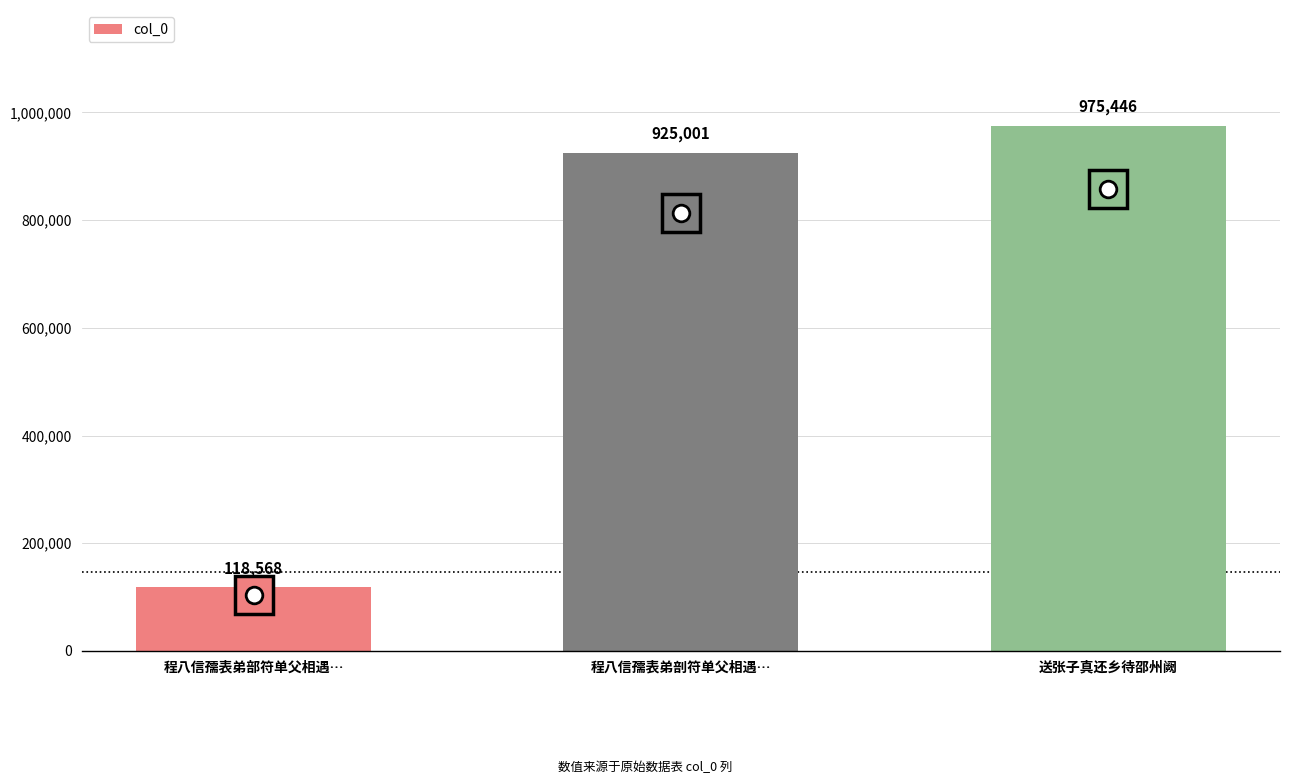

Count the number of categories in the chart.

3